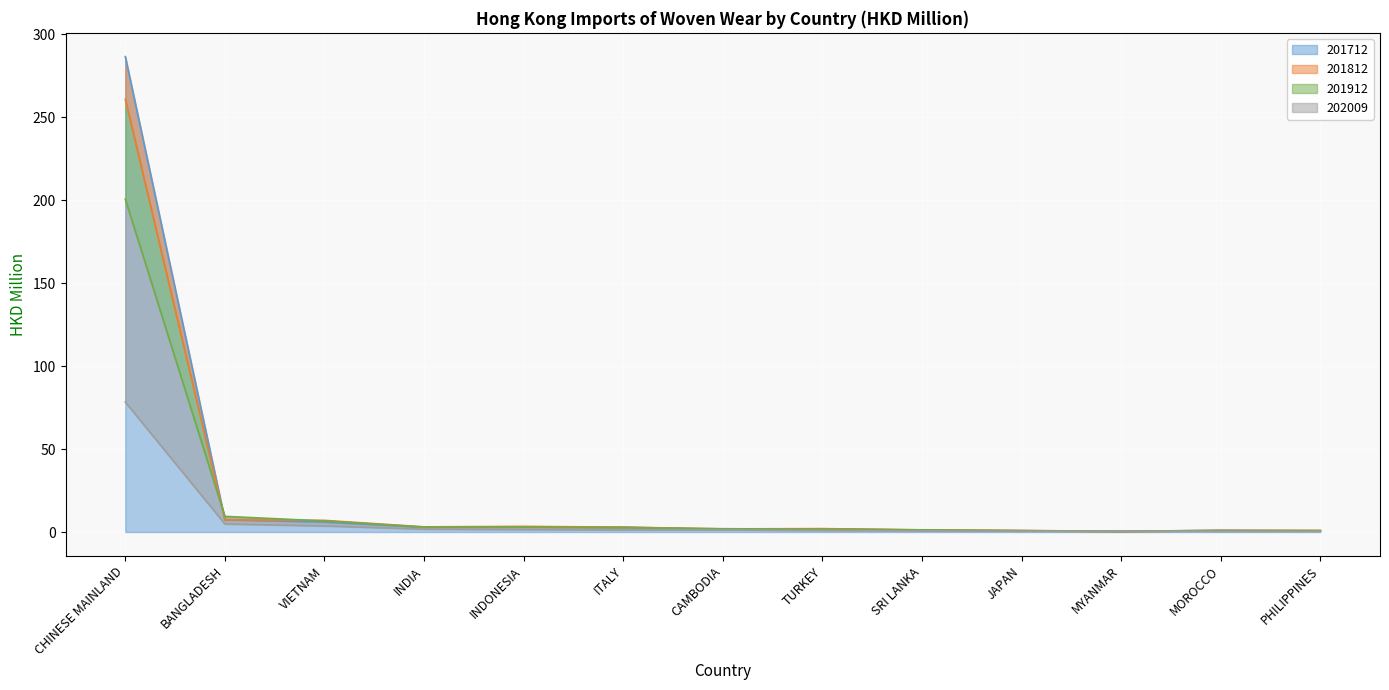

What position from the left is CHINESE MAINLAND?

1